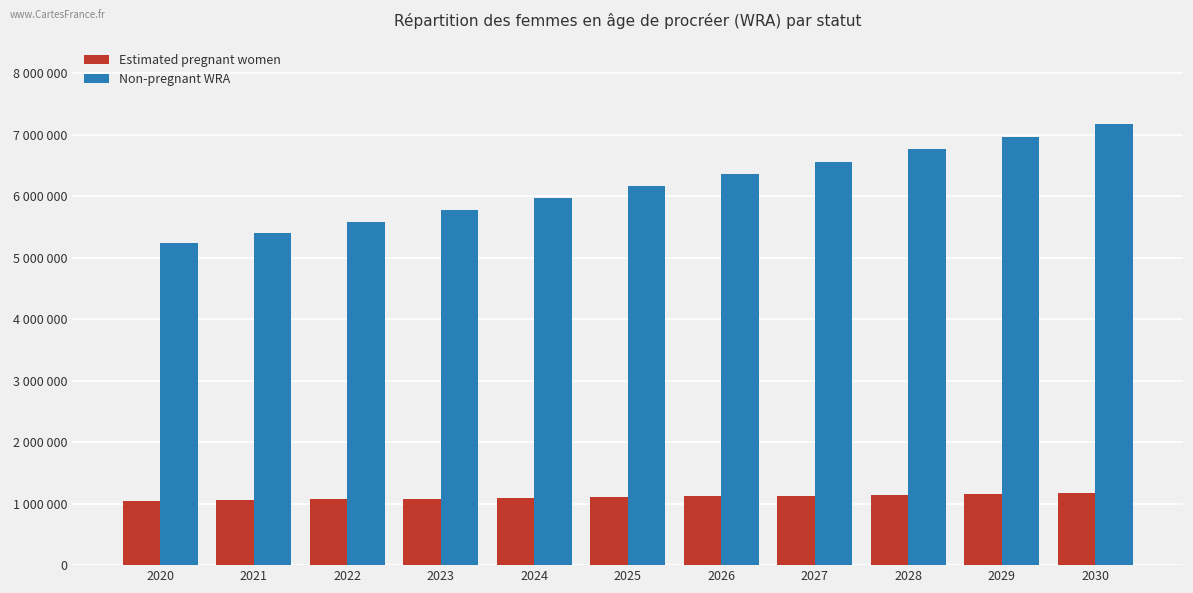

What is the value of the Non-pregnant WRA bar at the 3rd from the left?

5590422.3